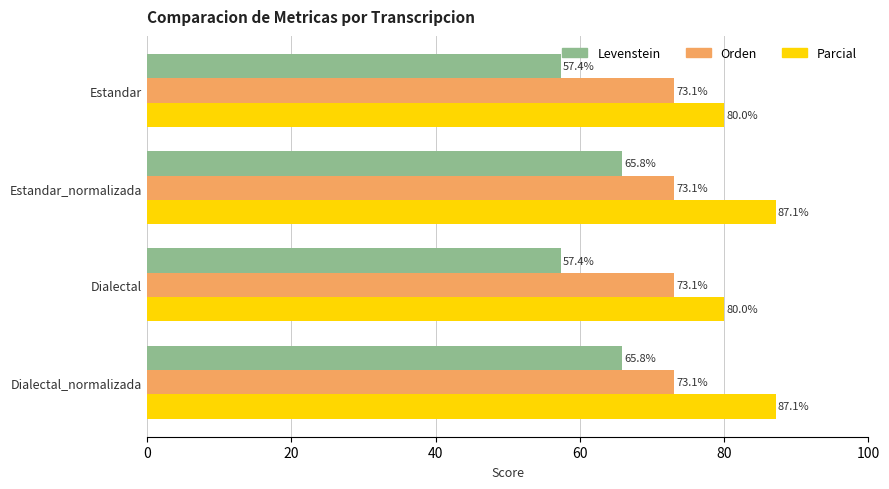

What is the difference between the maximum and second lowest values in the Levenstein series?

8.4